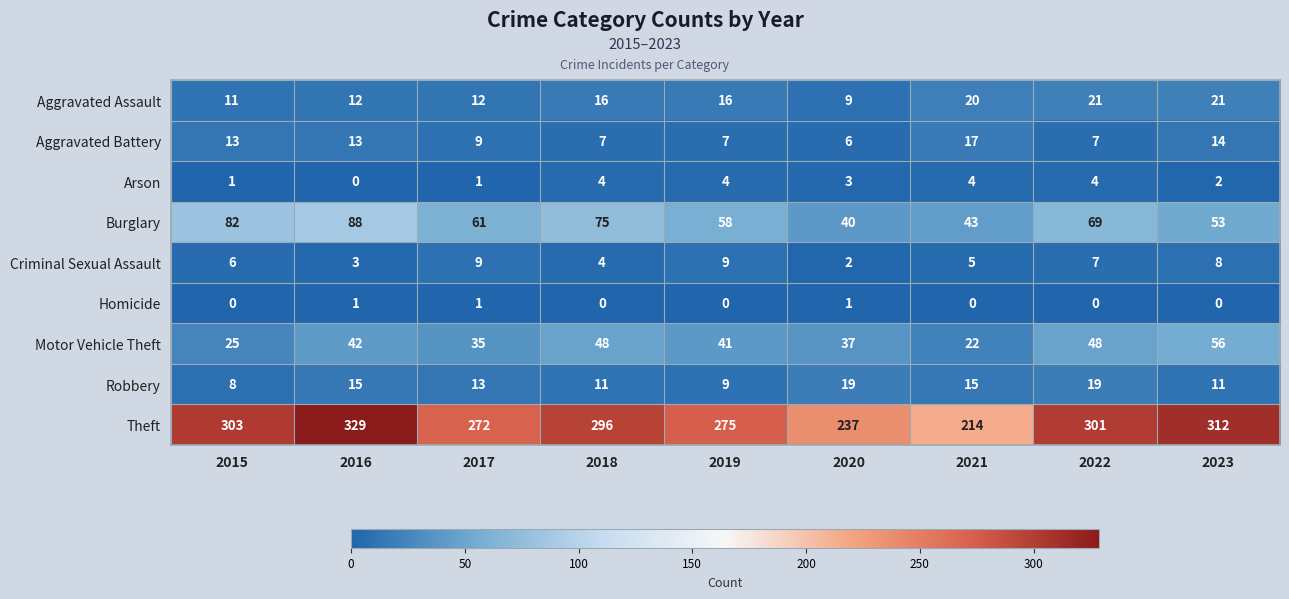

Which label corresponds to the largest value in the chart?

2016